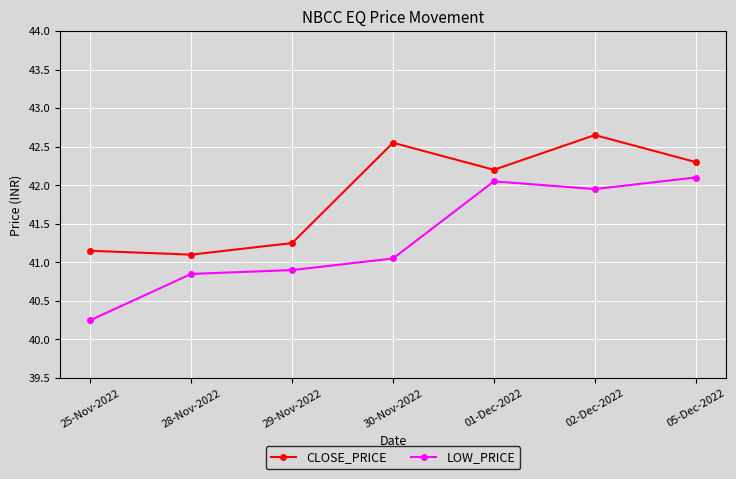

Rank the series by their average value, from highest to lowest.

CLOSE_PRICE, LOW_PRICE